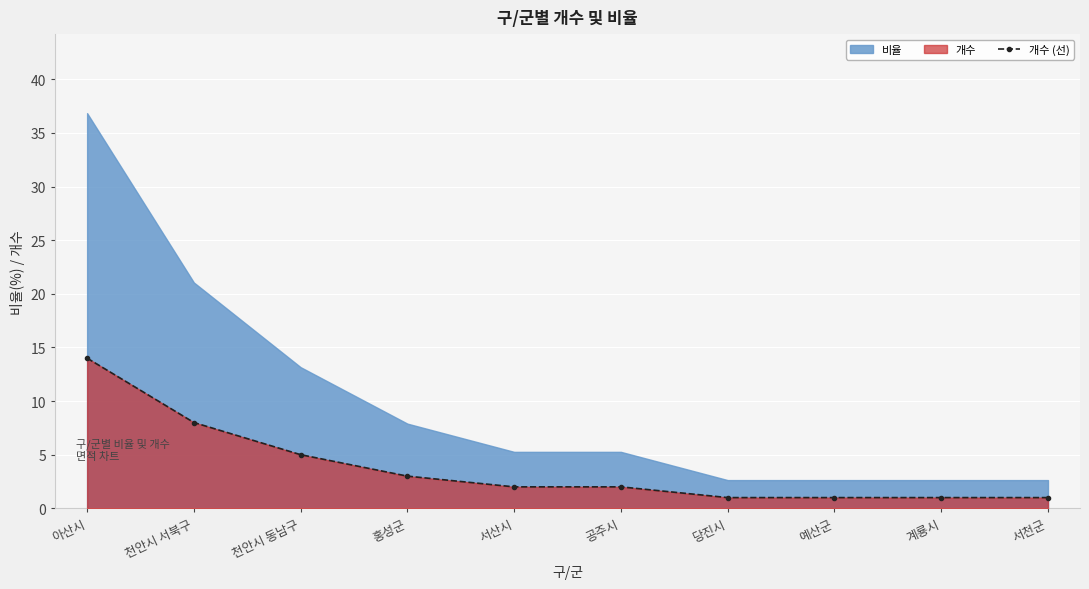

What is the value of the 3rd point from the left?

5